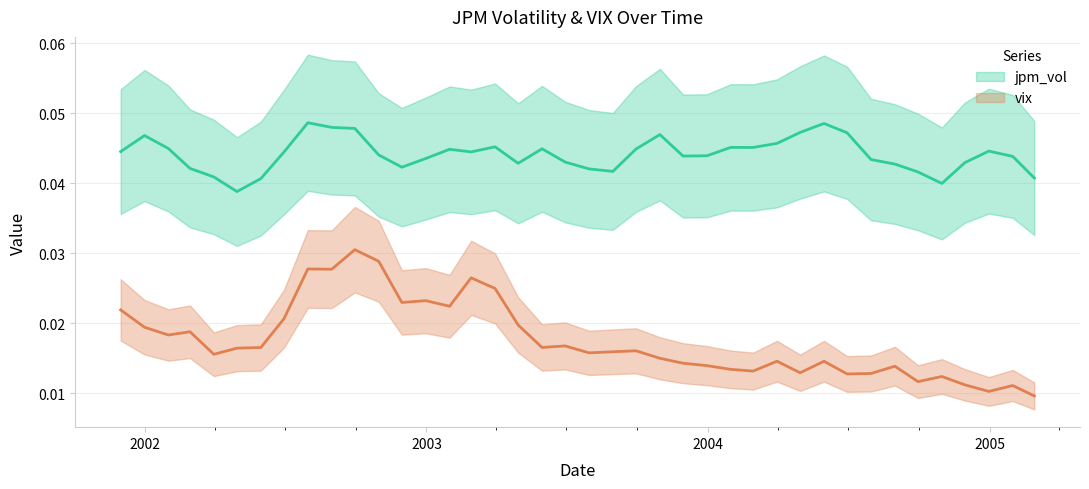

Rank the series by their average value, from highest to lowest.

jpm_vol, vix